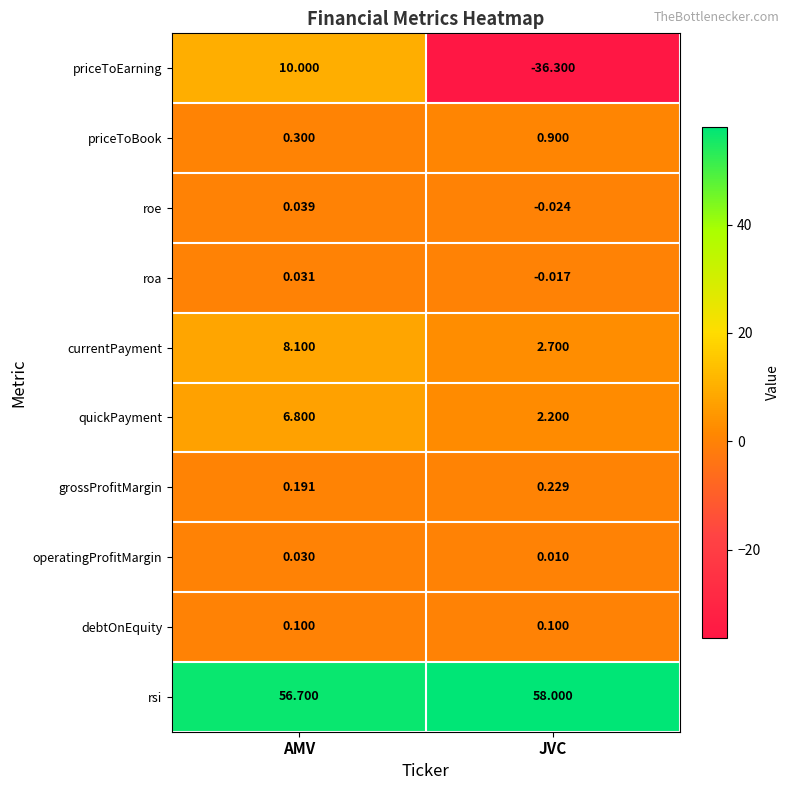

What is the spread (max minus min) of values at JVC?

94.3